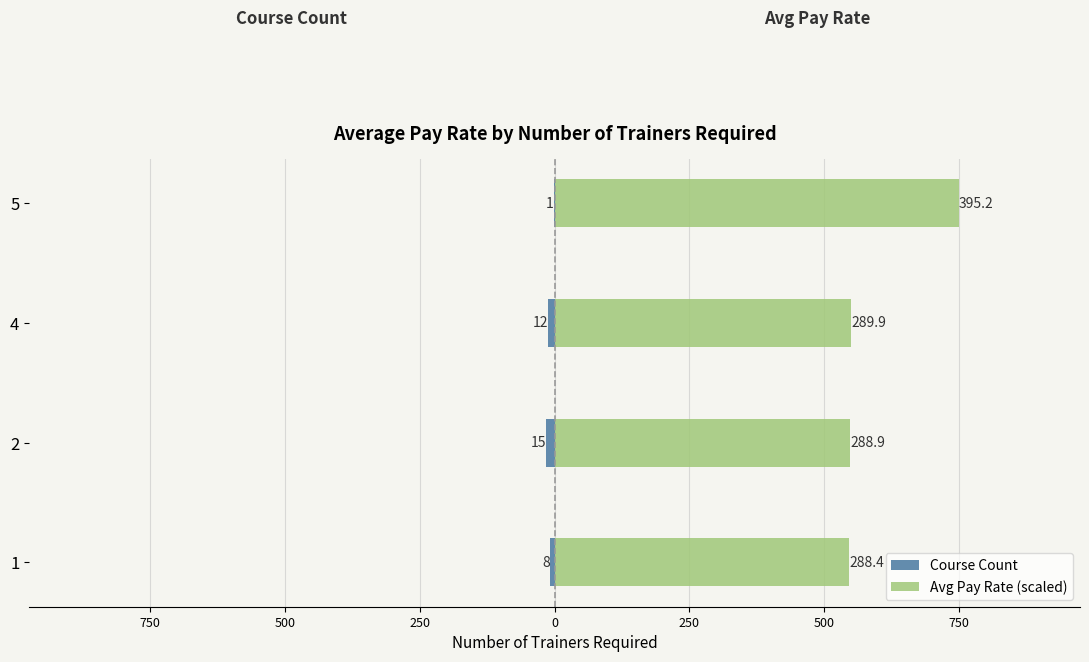

What is the spread (max minus min) of values at 5?

751.0